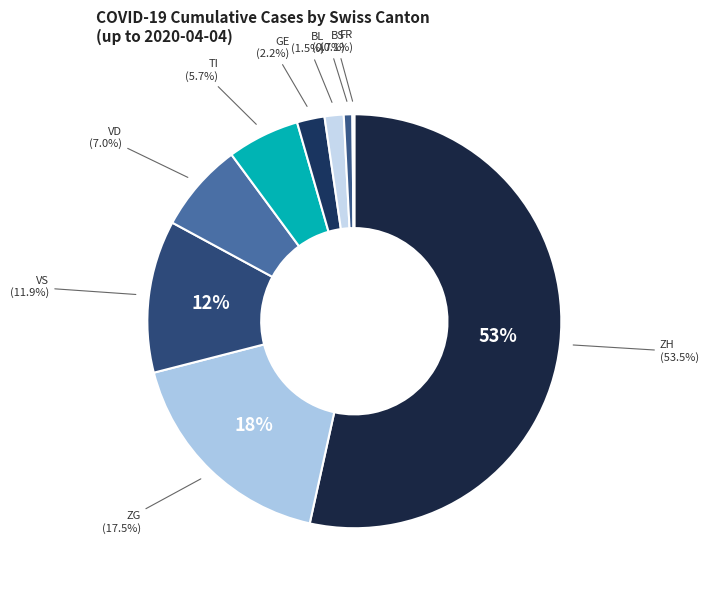

Does BL represent more than half of the total?

No